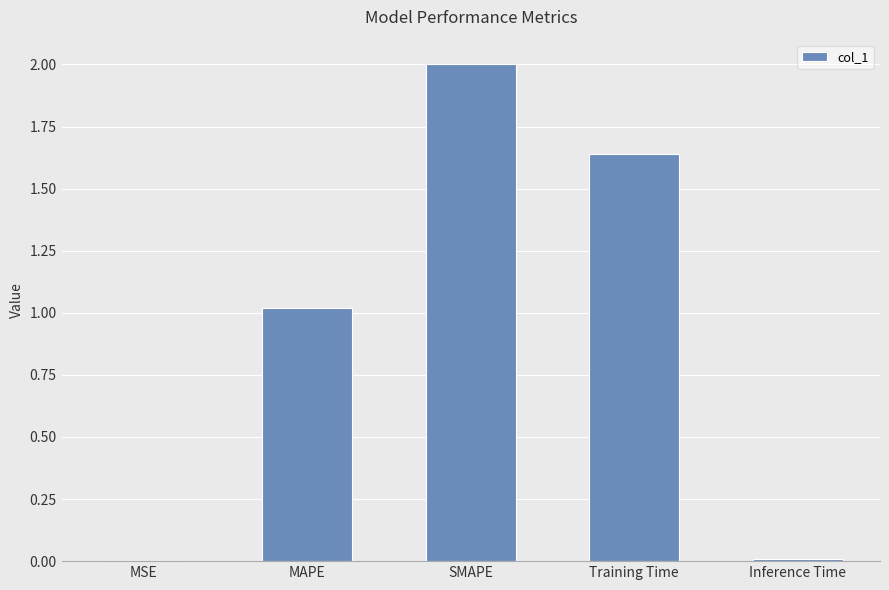

Between Training Time and MSE, which is larger?

Training Time